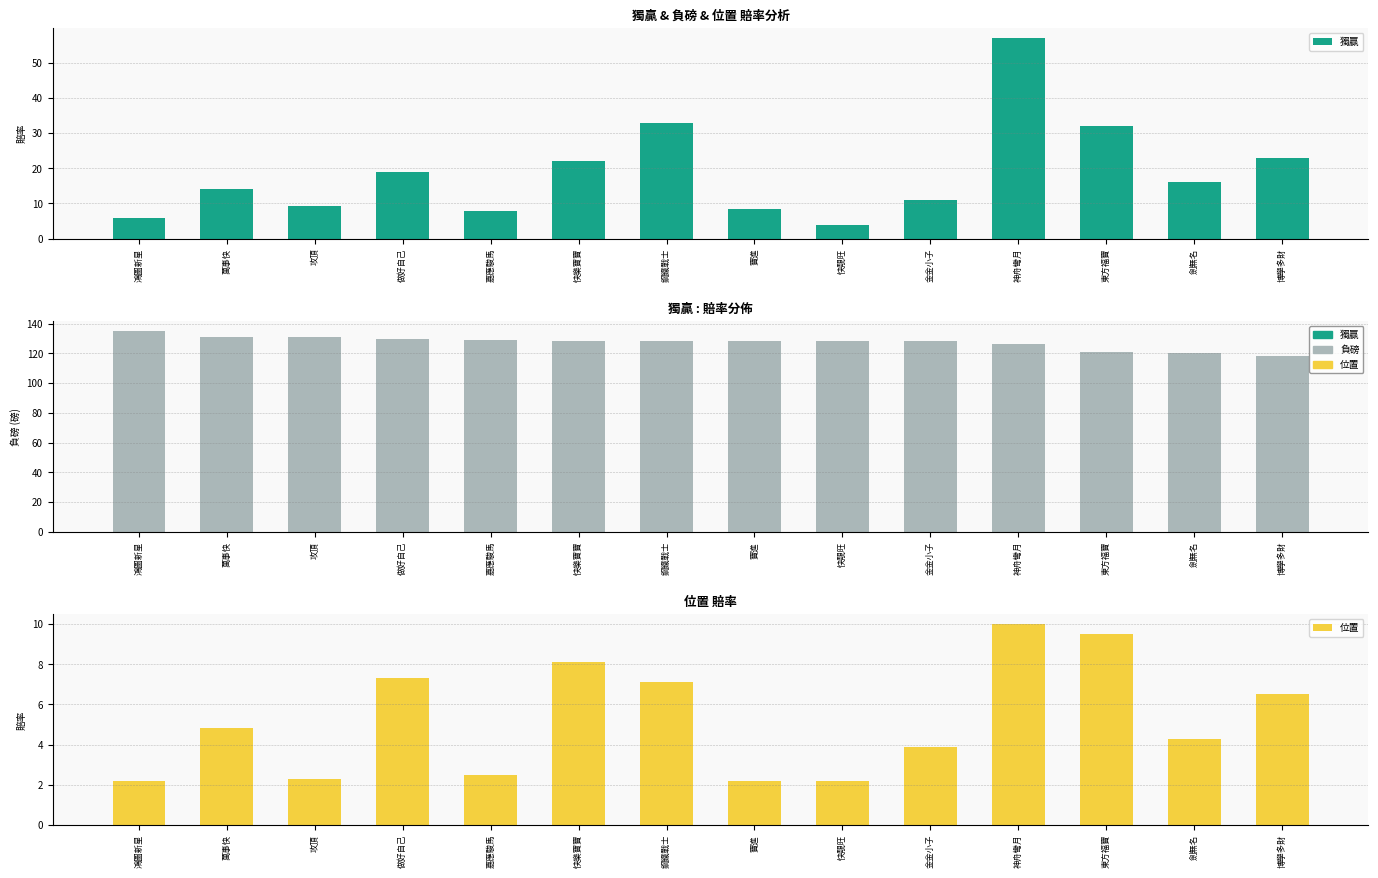

Reading left to right, list all the values displayed in this chart.

獨贏: 6.0	14.0	9.2	19.0	7.9	22.0	33.0	8.5	3.8	11.0	57.0	32.0	16.0	23.0
負磅: 135.0	131.0	131.0	130.0	129.0	128.0	128.0	128.0	128.0	128.0	126.0	121.0	120.0	118.0
位置: 2.2	4.8	2.3	7.3	2.5	8.1	7.1	2.2	2.2	3.9	10.0	9.5	4.3	6.5